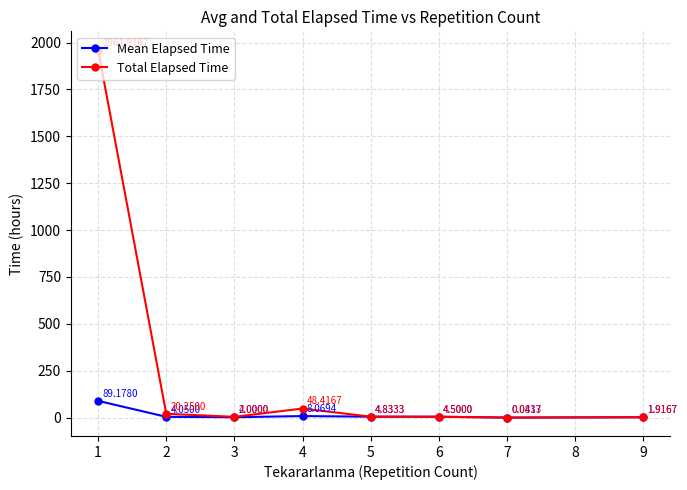

What is the average value of the Total Elapsed Time series?

255.7